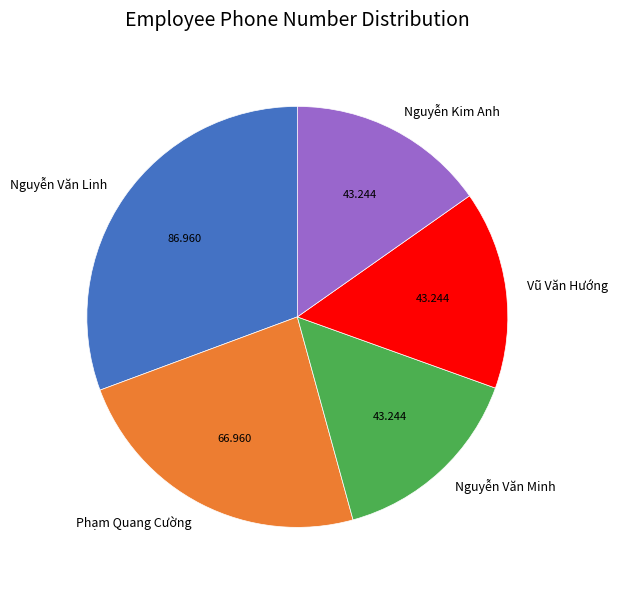

Count the number of slices in the pie.

5